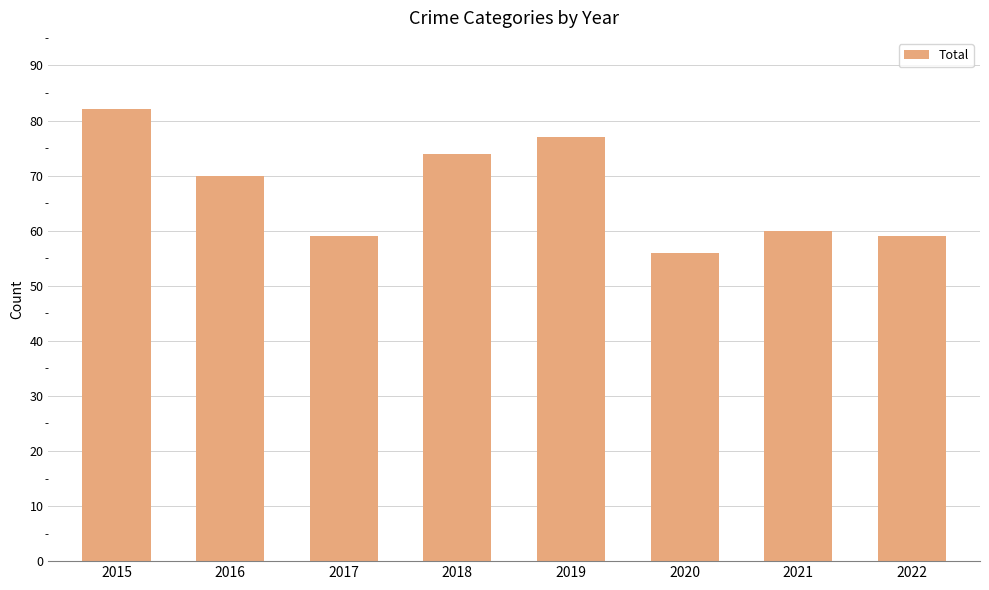

Count the number of data series in this chart.

1